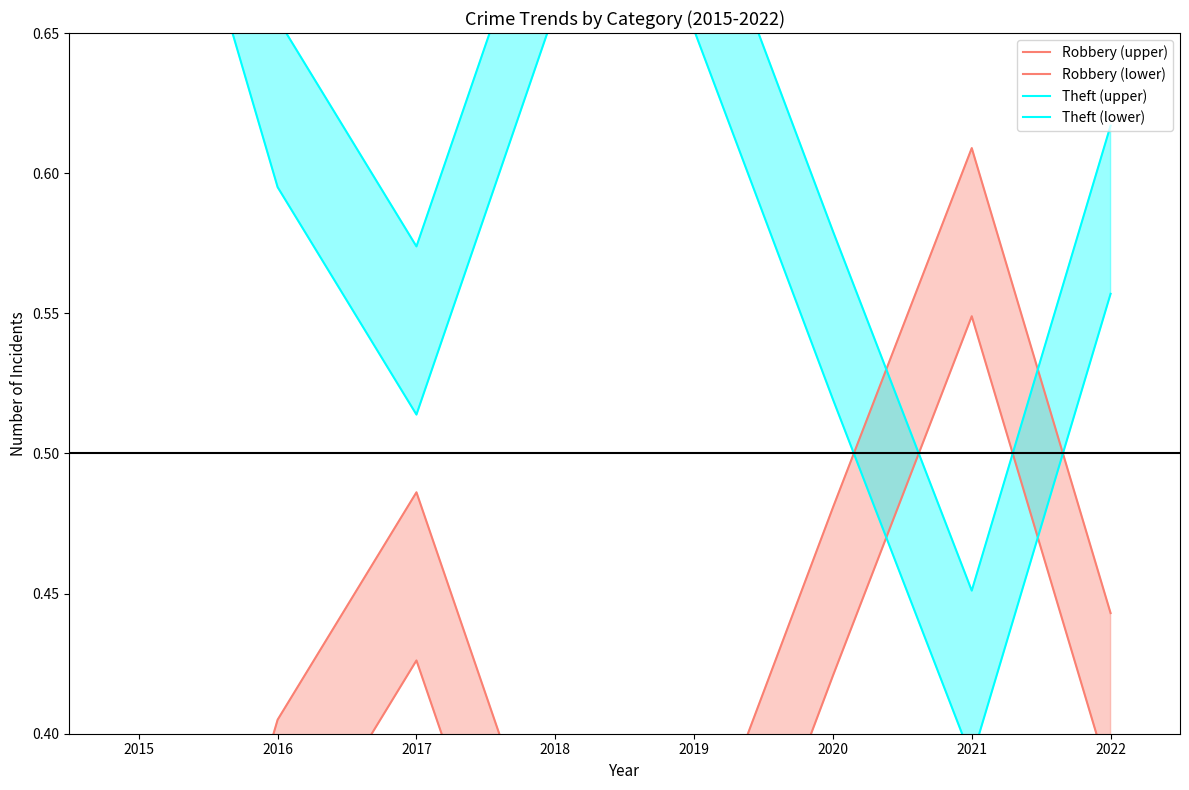

True or false: Theft (lower) and Theft (upper) intersect in this chart.

False